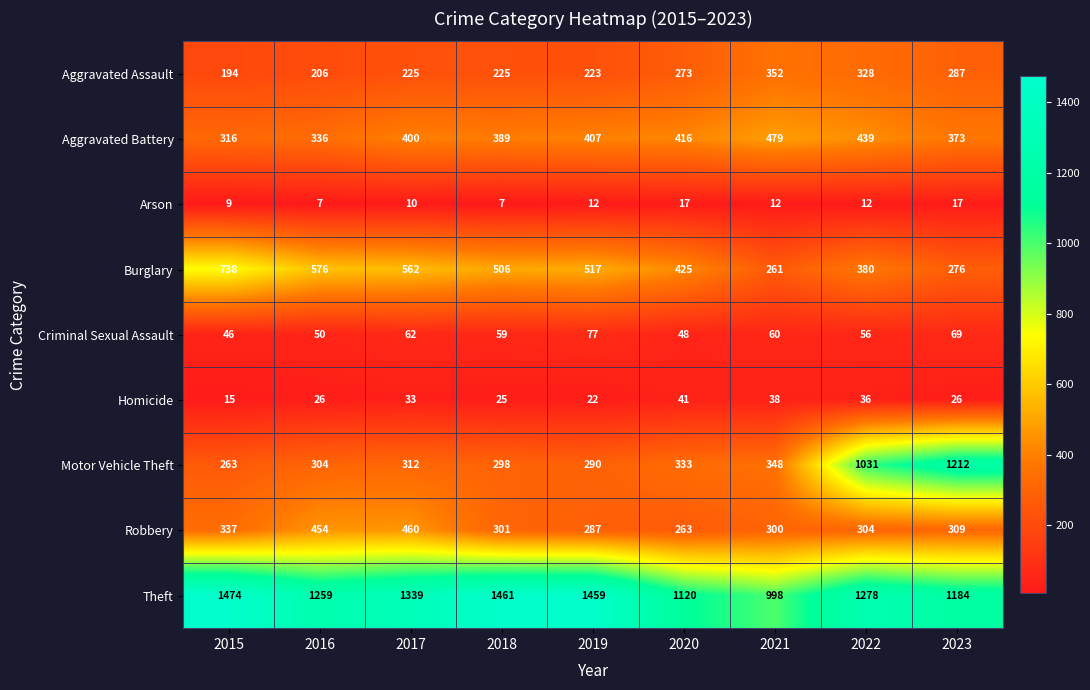

List the series in order of their peak value, lowest first.

Arson, Homicide, Criminal Sexual Assault, Aggravated Assault, Robbery, Aggravated Battery, Burglary, Motor Vehicle Theft, Theft